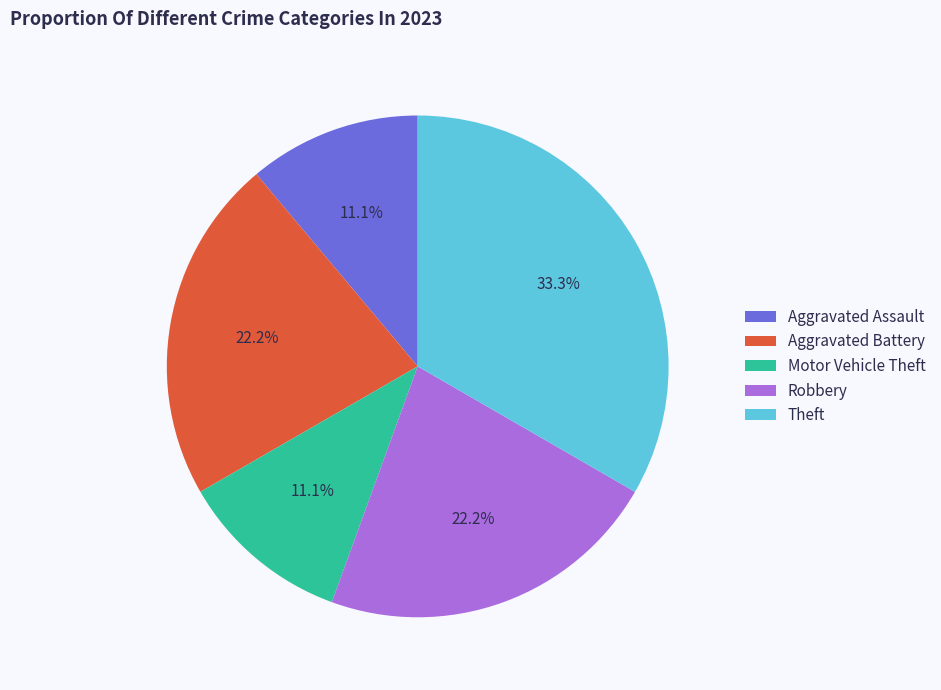

The Aggravated Battery slice represents 22% of the pie. True or false?

True